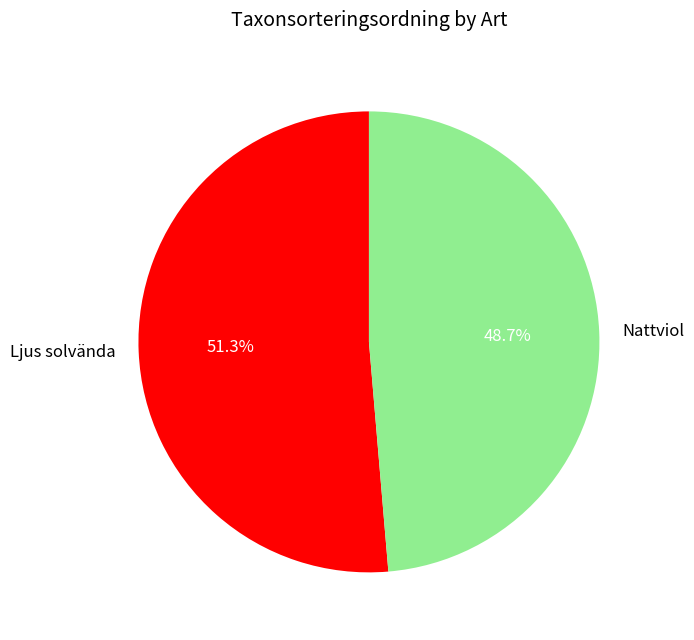

Is Ljus solvända the majority of the pie?

Yes